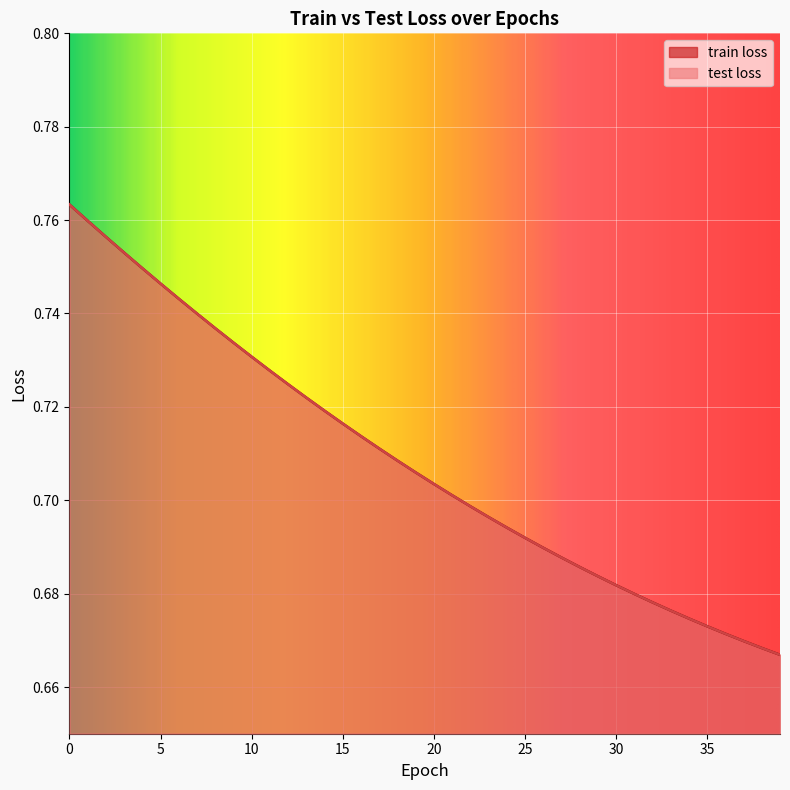

How many lines are shown in the chart?

2